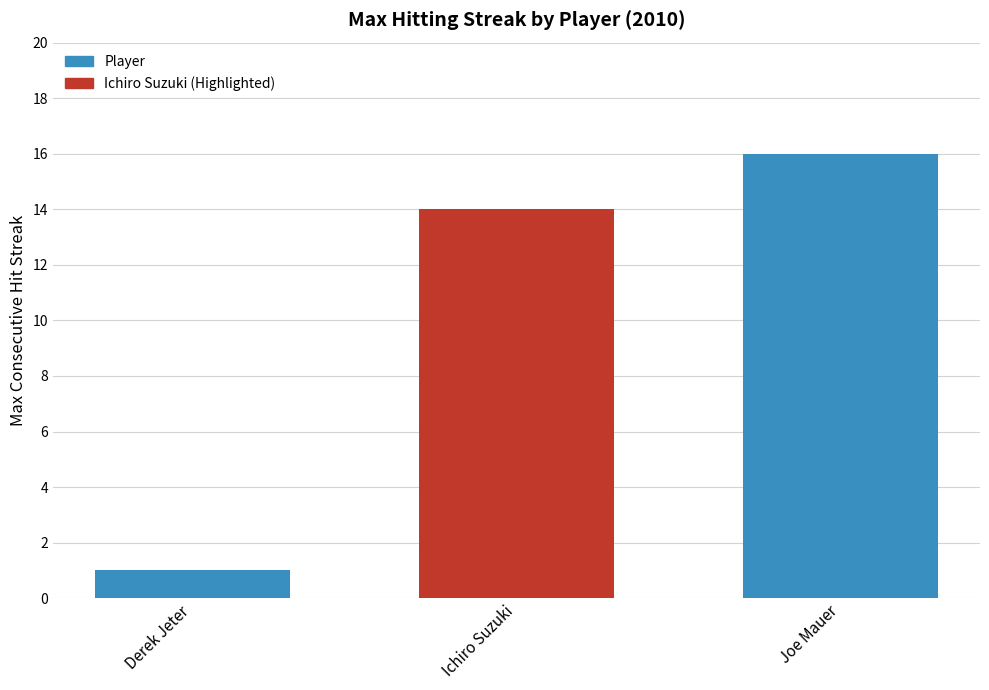

True or false: the data shows 16 at Joe Mauer.

True